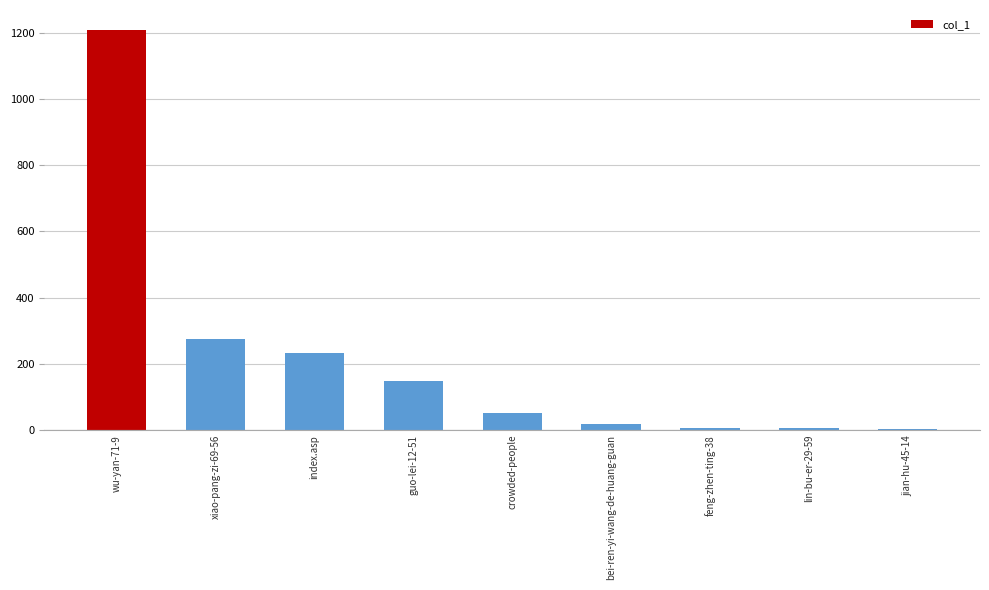

What is the ratio of the value at index.asp to the value at guo-lei-12-51?

1.6